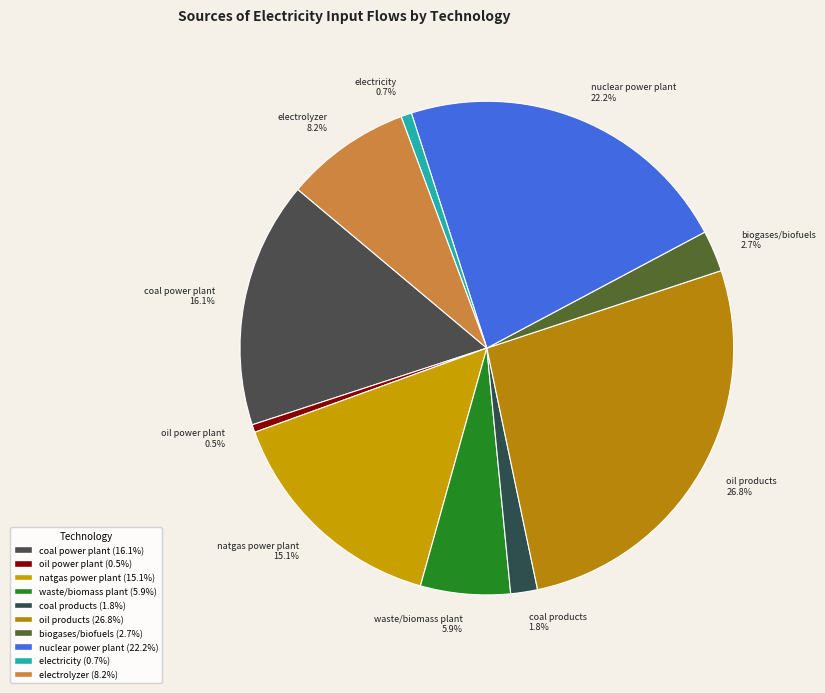

Is the sum of waste/biomass plant and oil power plant greater than half?

No